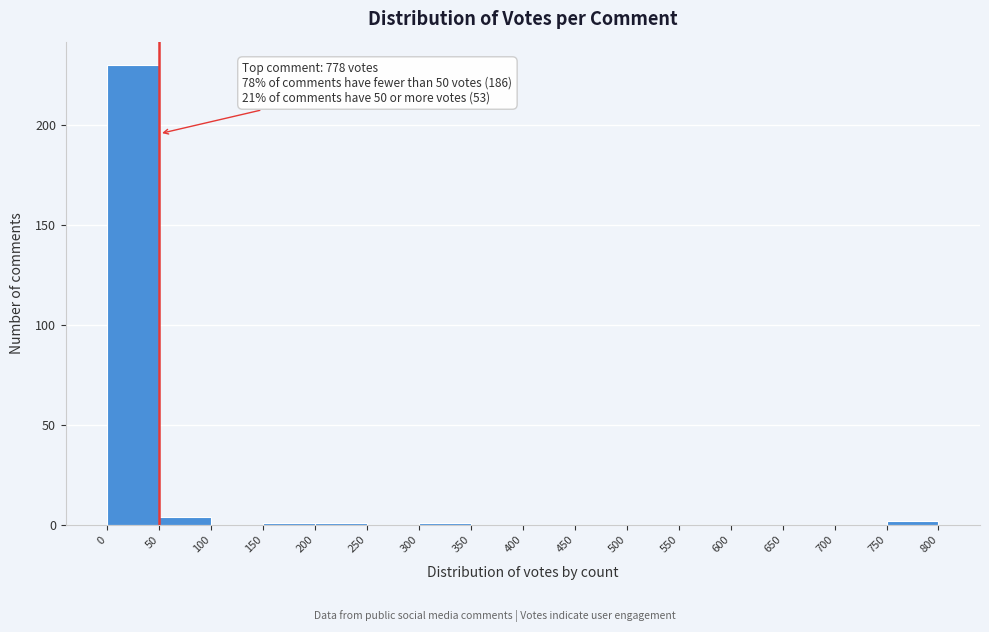

Which range on the x-axis has the tallest bar?

0 to 50